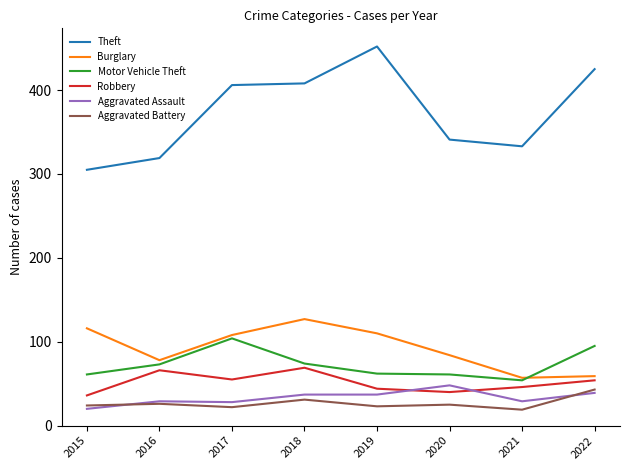

True or false: Aggravated Battery and Robbery cross at least once.

False